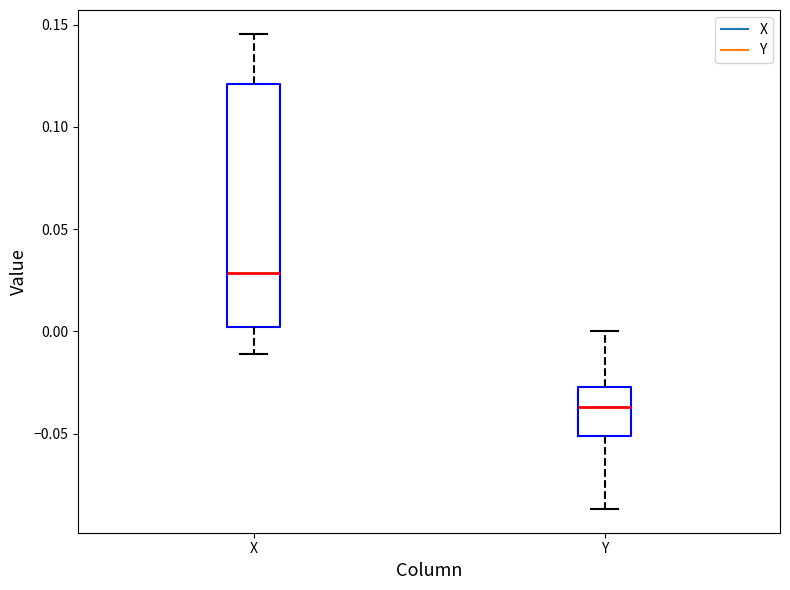

Which box has the lowest median line?

Y